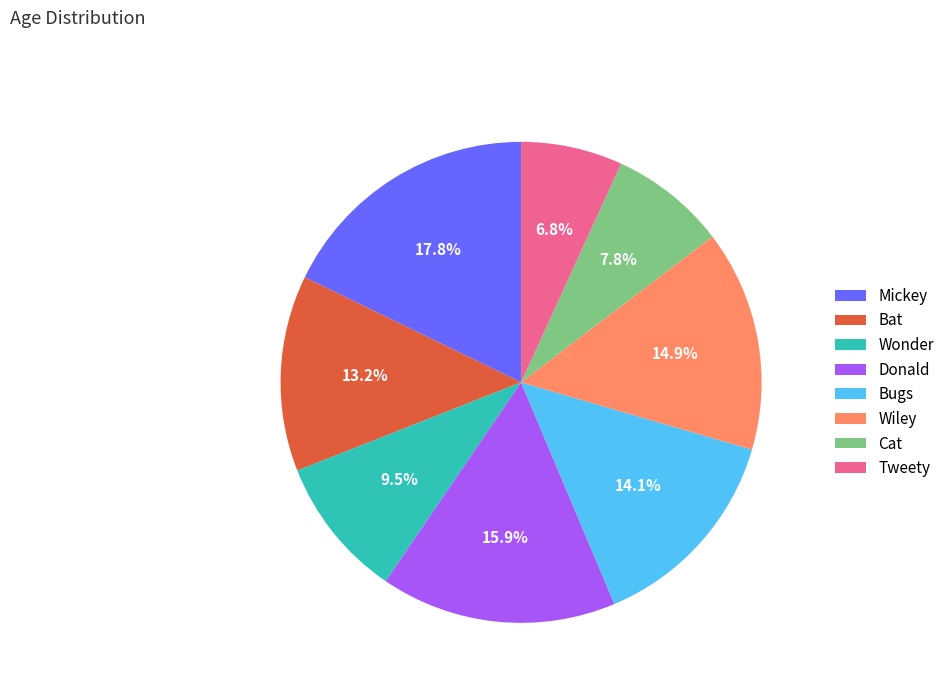

Which slice is the largest?

Mickey